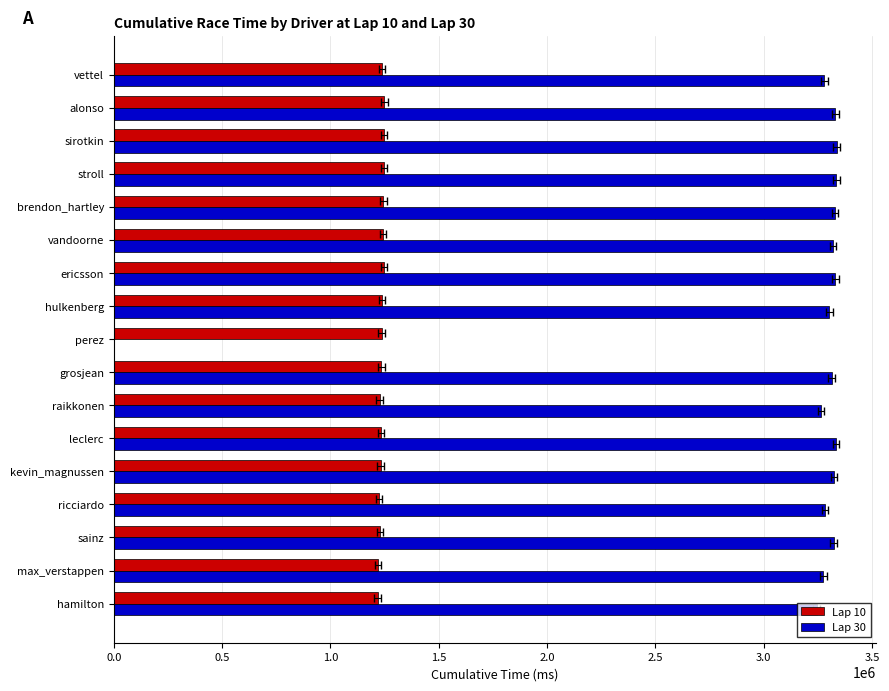

What is the difference between the highest and lowest values at max_verstappen?

2055142